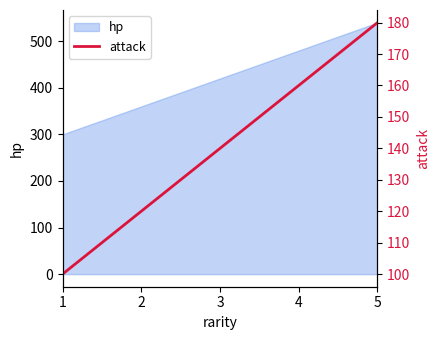

Is it true that the value at 5 is 180?

True